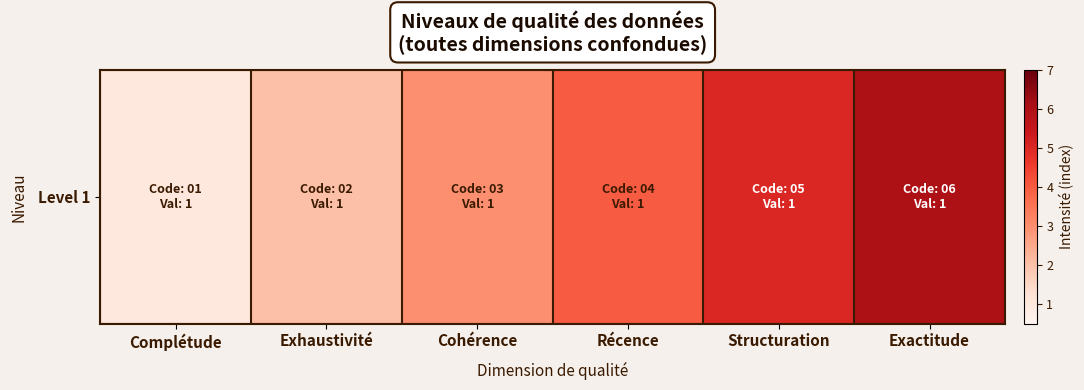

What is the sum of the values at Structuration and Exactitude?

11